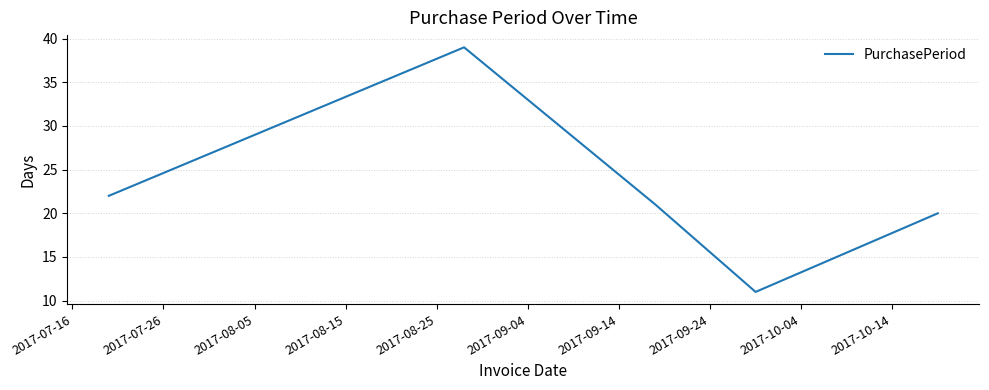

What is the smallest value displayed?

11